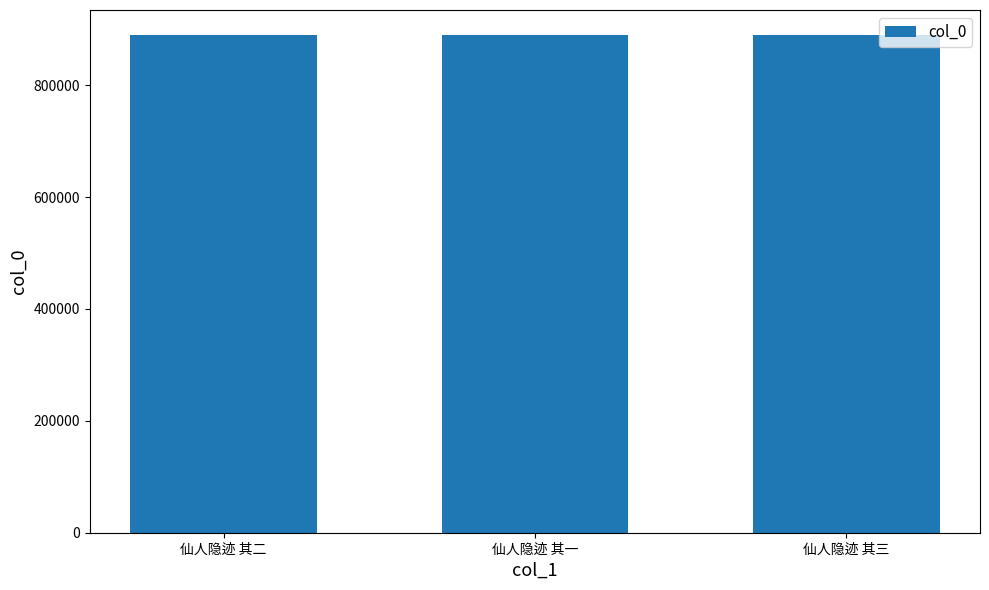

What is the ratio of the value at 仙人隐迹 其二 to the value at 仙人隐迹 其三?

1.0